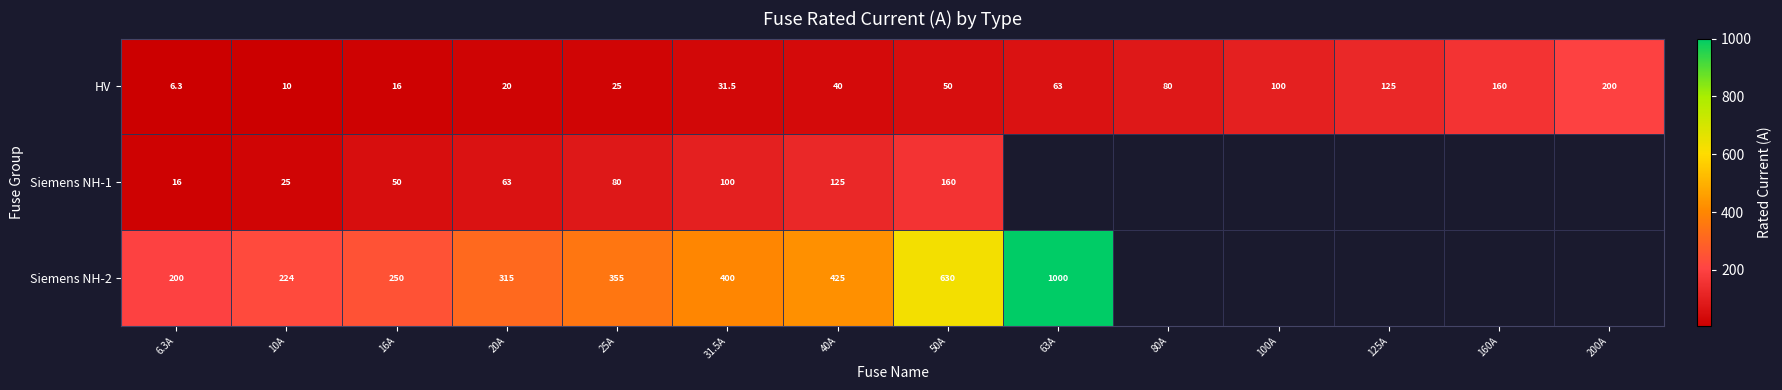

At which category does the chart reach its peak across all series?

63A